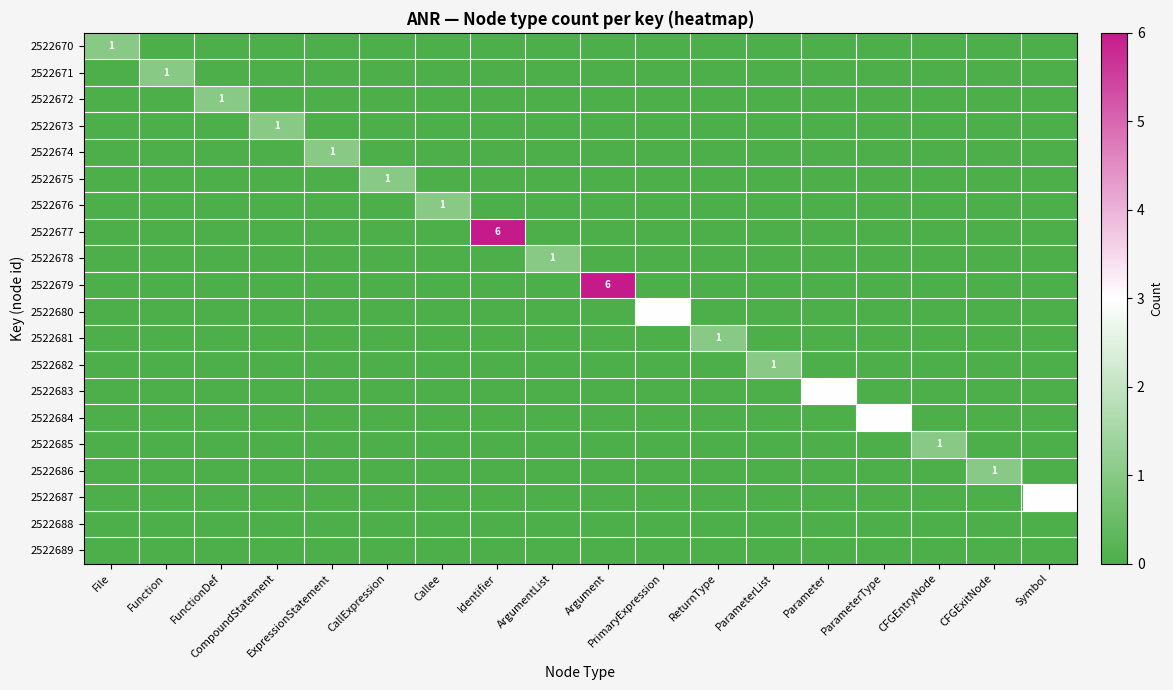

Rank the series at Argument from highest to lowest value.

2522679, 2522670, 2522671, 2522672, 2522673, 2522674, 2522675, 2522676, 2522677, 2522678, 2522680, 2522681, 2522682, 2522683, 2522684, 2522685, 2522686, 2522687, 2522688, 2522689